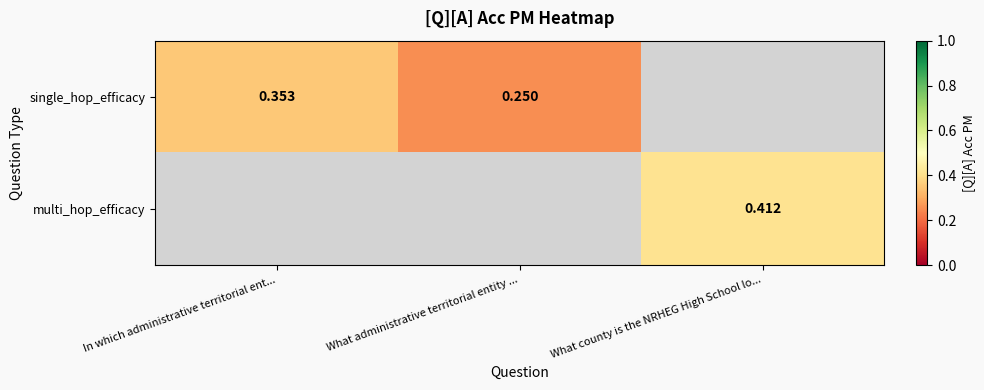

Between What administrative territorial entity ... and In which administrative territorial ent..., which is larger?

In which administrative territorial ent...